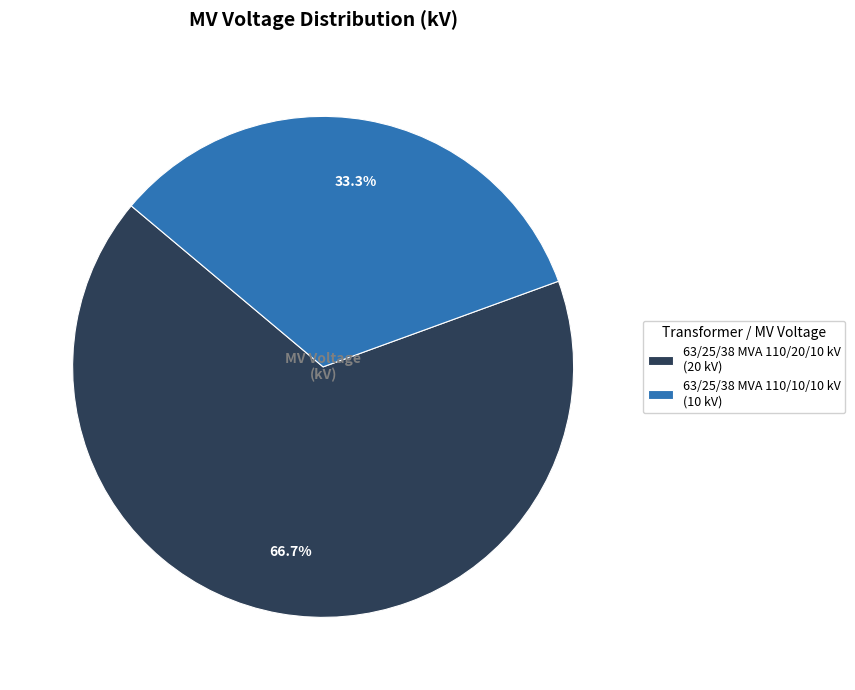

Between 63/25/38 MVA 110/10/10 kV and 63/25/38 MVA 110/20/10 kV, which is larger?

63/25/38 MVA 110/20/10 kV